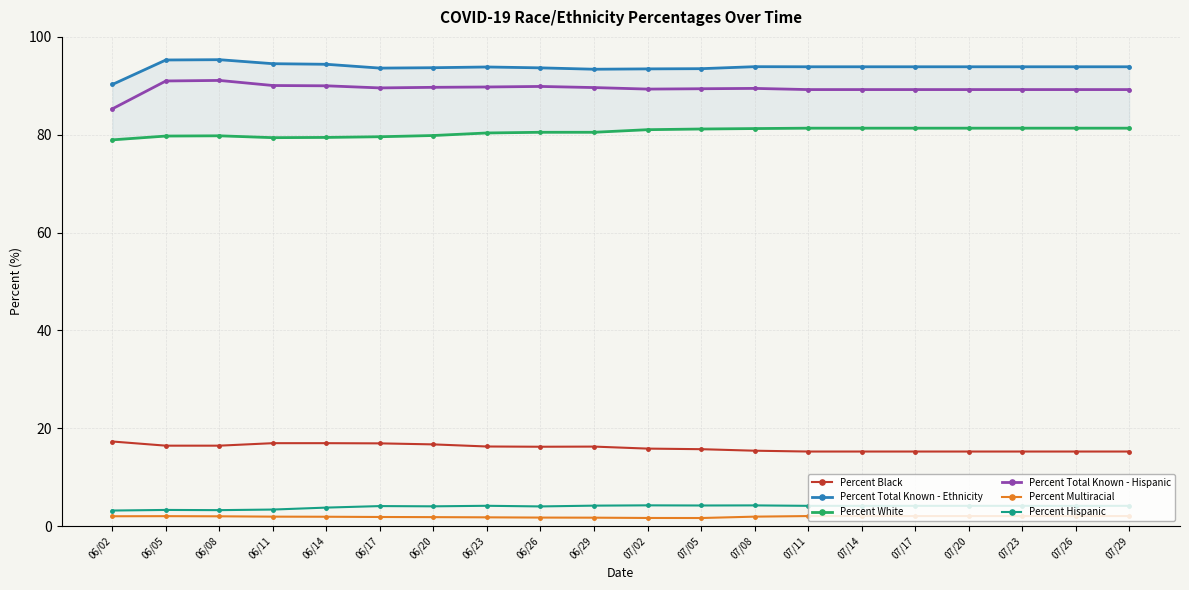

Which series changed the most between 07/11 and 07/17?

Percent Black